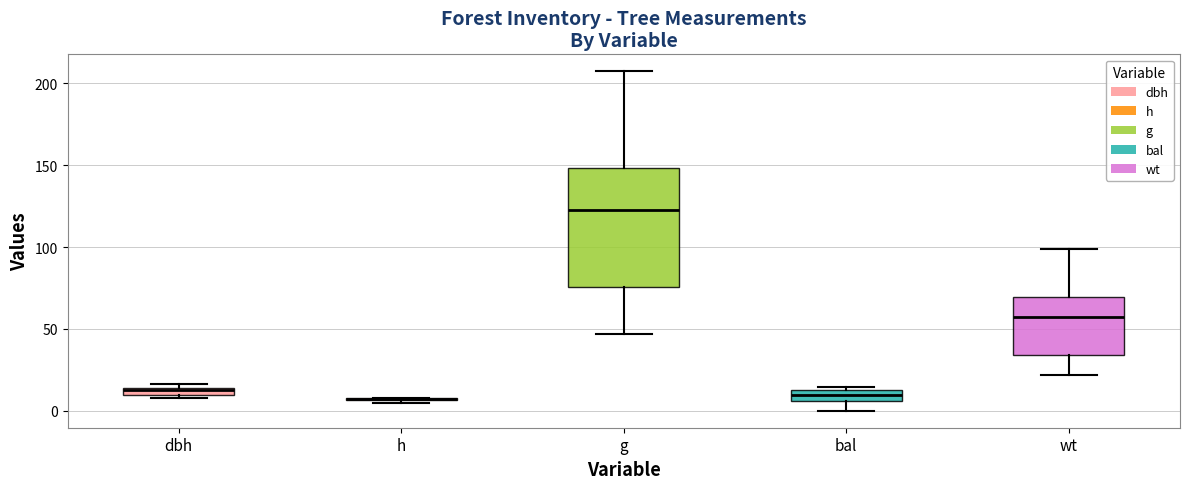

Comparing the boxes themselves (not the whiskers), which one is the tallest?

g